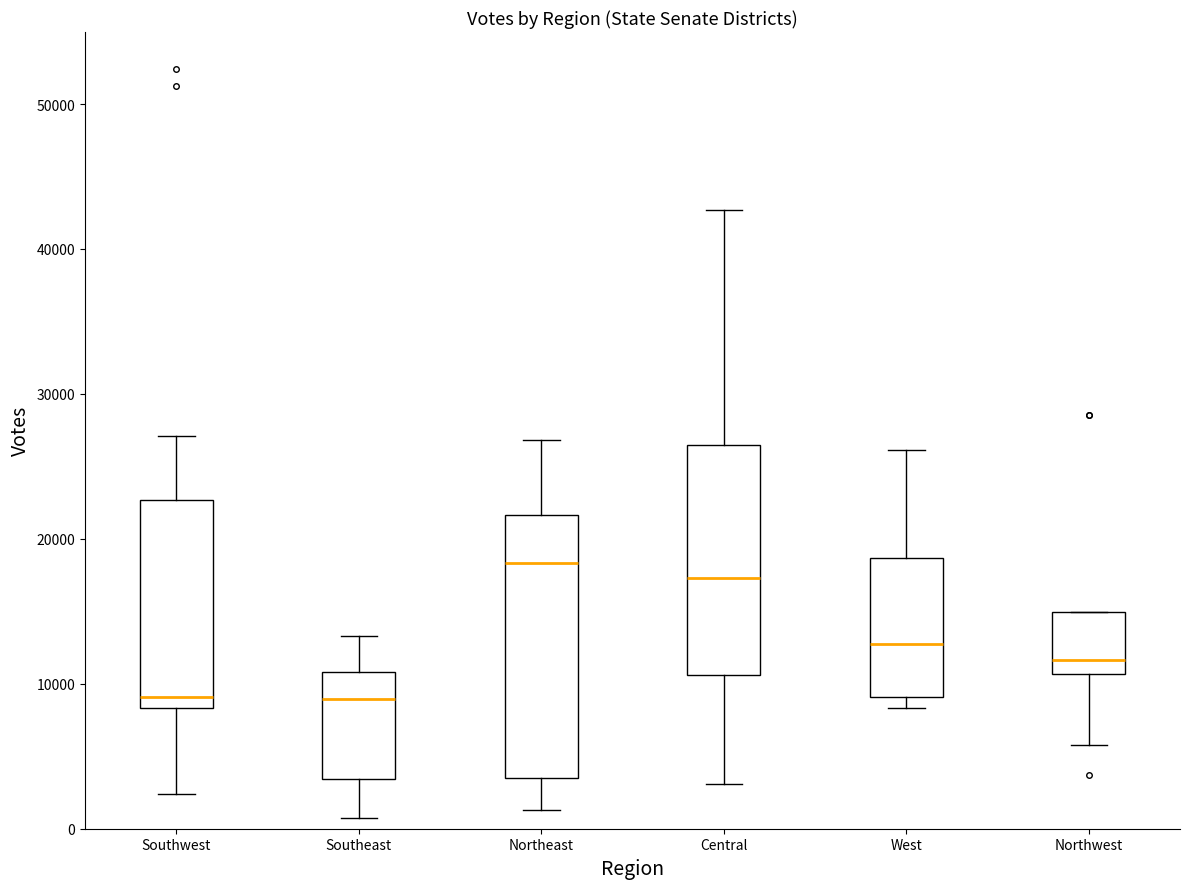

Which box has the highest median line?

Northeast